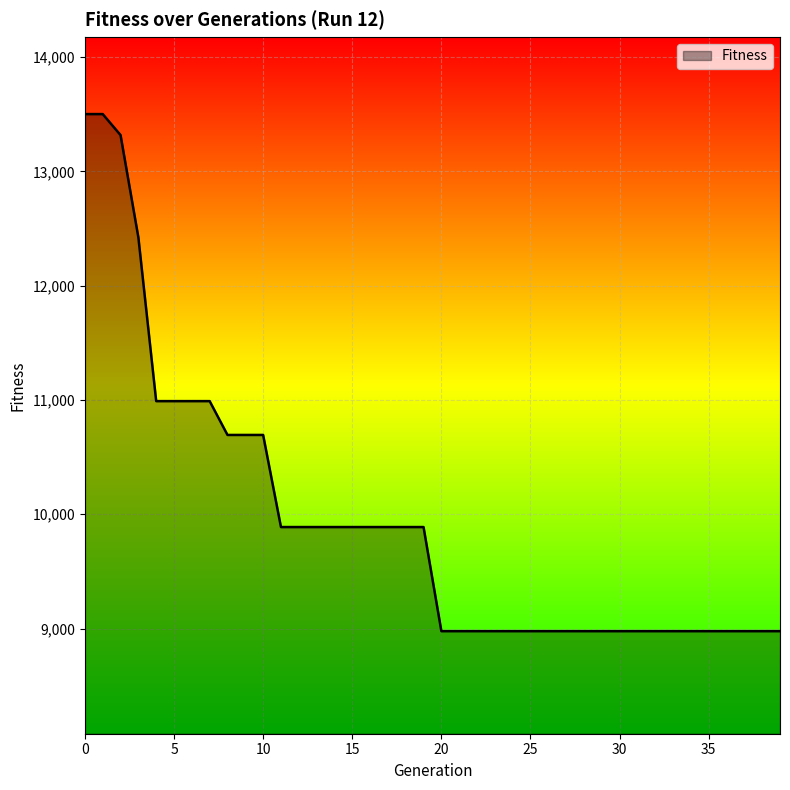

What is the maximum value shown in the chart?

13502